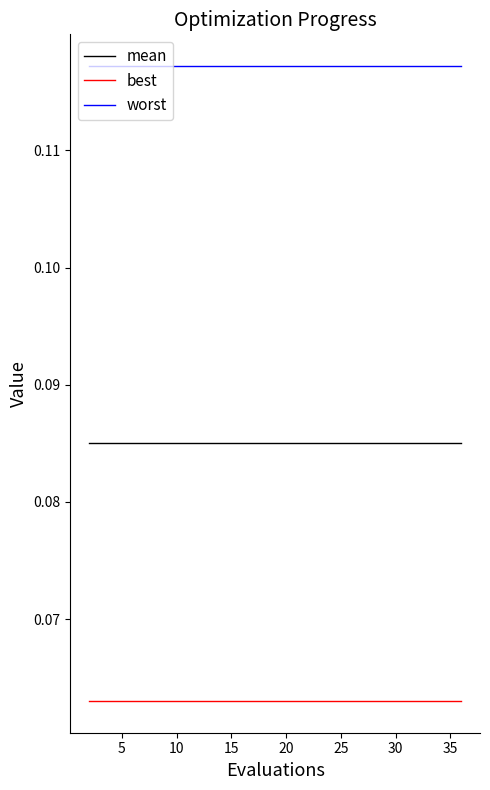

True or false: mean and best intersect in this chart.

False